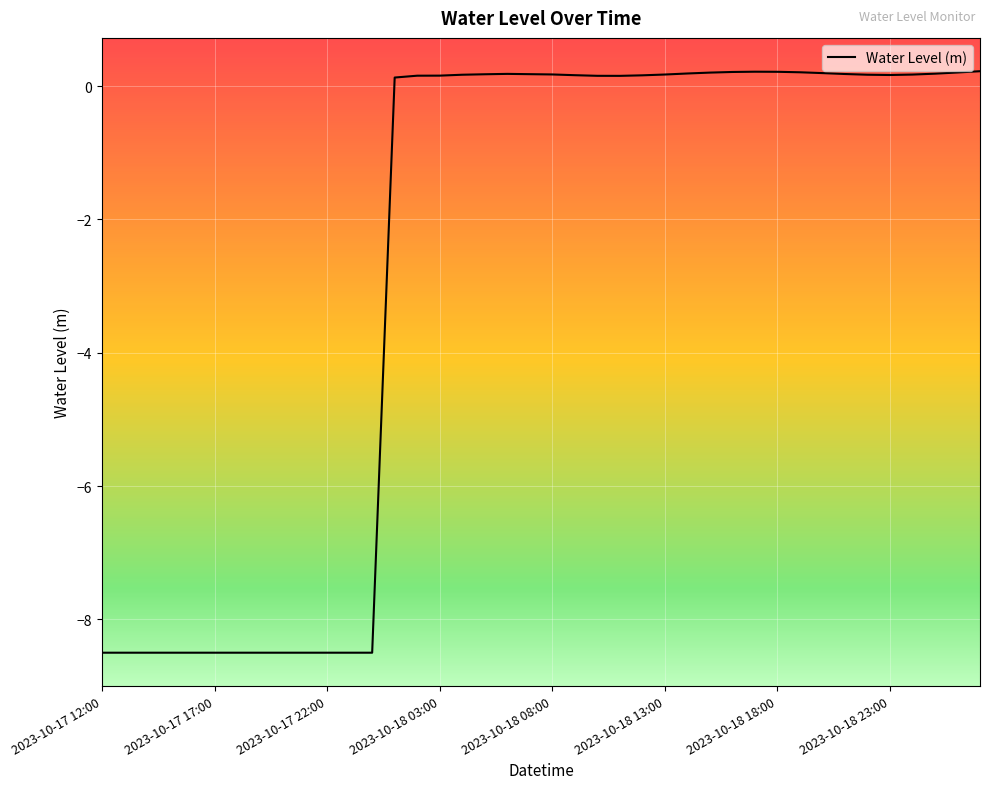

What is the difference between the maximum and minimum values?

8.7